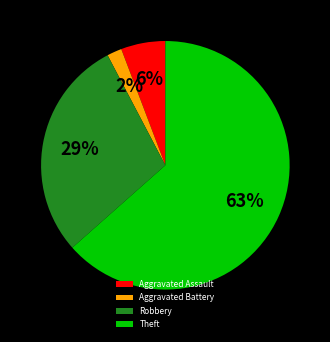

How many segments does this pie chart have?

4